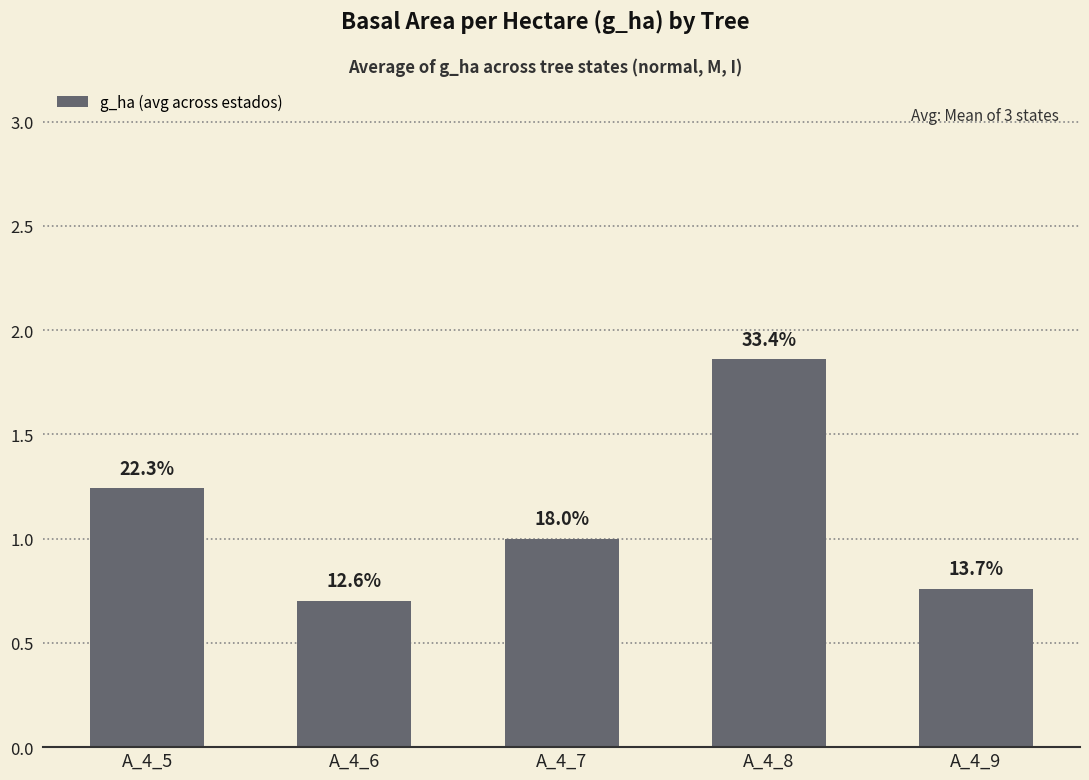

Count the values in the range 0 to 1.

3